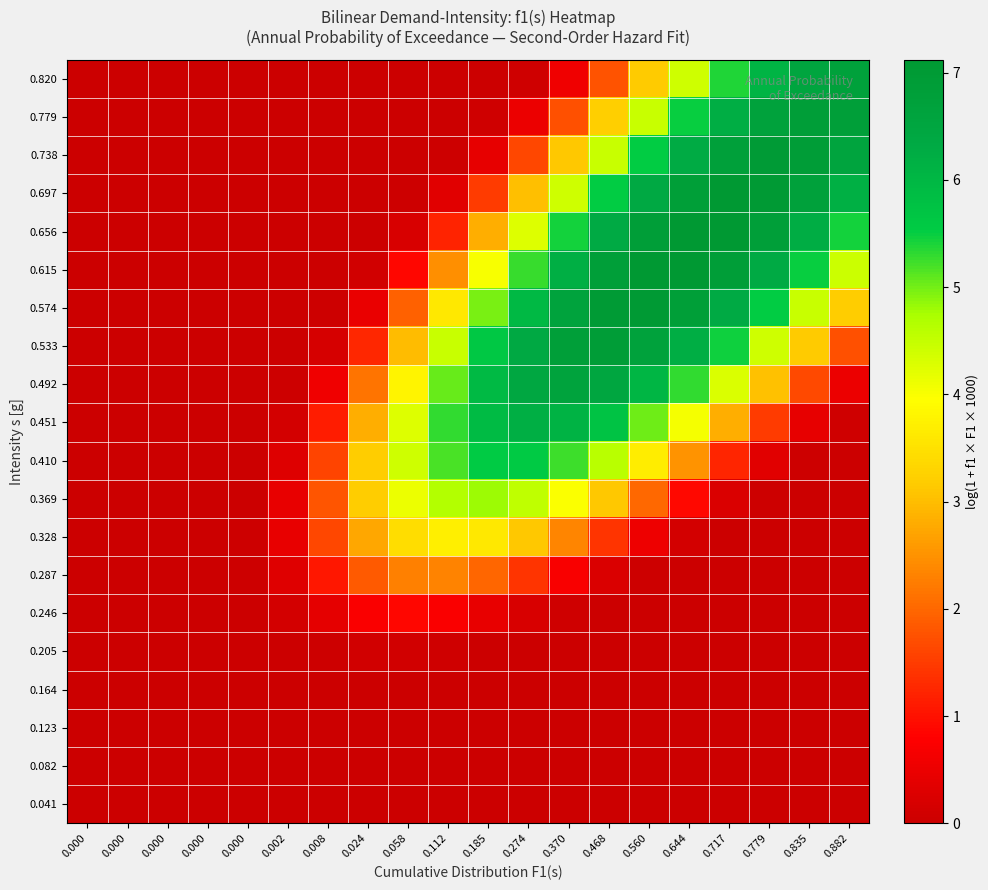

Reading left to right, what are all the values shown in this chart?

0.041: 0.000=0.0	0.000=0.0	0.000=0.0	0.000=0.0	0.000=0.0	0.002=0.0	0.008=0.0	0.024=0.0	0.058=0.0	0.112=0.0	0.185=0.0	0.274=0.0	0.370=0.0	0.468=0.0	0.560=0.0	0.644=0.0	0.717=0.0	0.779=0.0	0.835=0.0	0.882=0.0
0.082: 0.000=0.0	0.000=0.0	0.000=0.0	0.000=0.0	0.000=0.0	0.002=0.0	0.008=0.0	0.024=0.0	0.058=0.0	0.112=0.0	0.185=0.0	0.274=0.0	0.370=0.0	0.468=0.0	0.560=0.0	0.644=0.0	0.717=0.0	0.779=0.0	0.835=0.0	0.882=0.0
0.123: 0.000=0.0	0.000=0.0	0.000=0.0	0.000=0.0	0.000=0.0	0.002=0.0	0.008=0.0	0.024=0.0	0.058=0.0	0.112=0.0	0.185=0.0	0.274=0.0	0.370=0.0	0.468=0.0	0.560=0.0	0.644=0.0	0.717=0.0	0.779=0.0	0.835=0.0	0.882=0.0
0.164: 0.000=0.0	0.000=0.0	0.000=0.0	0.000=0.0	0.000=0.0	0.002=0.0	0.008=0.0	0.024=0.0	0.058=0.0	0.112=0.0	0.185=0.0	0.274=0.0	0.370=0.0	0.468=0.0	0.560=0.0	0.644=0.0	0.717=0.0	0.779=0.0	0.835=0.0	0.882=0.0
0.205: 0.000=0.0	0.000=0.0	0.000=0.0	0.000=0.0	0.000=0.0	0.002=0.0	0.008=0.1	0.024=0.1	0.058=0.1	0.112=0.1	0.185=0.0	0.274=0.0	0.370=0.0	0.468=0.0	0.560=0.0	0.644=0.0	0.717=0.0	0.779=0.0	0.835=0.0	0.882=0.0
0.246: 0.000=0.0	0.000=0.0	0.000=0.0	0.000=0.0	0.000=0.0	0.002=0.1	0.008=0.4	0.024=0.7	0.058=0.9	0.112=0.7	0.185=0.5	0.274=0.2	0.370=0.1	0.468=0.0	0.560=0.0	0.644=0.0	0.717=0.0	0.779=0.0	0.835=0.0	0.882=0.0
0.287: 0.000=0.0	0.000=0.0	0.000=0.0	0.000=0.0	0.000=0.0	0.002=0.3	0.008=1.1	0.024=1.9	0.058=2.3	0.112=2.3	0.185=2.0	0.274=1.4	0.370=0.7	0.468=0.2	0.560=0.0	0.644=0.0	0.717=0.0	0.779=0.0	0.835=0.0	0.882=0.0
0.328: 0.000=0.0	0.000=0.0	0.000=0.0	0.000=0.0	0.000=0.0	0.002=0.5	0.008=1.6	0.024=2.7	0.058=3.4	0.112=3.7	0.185=3.6	0.274=3.1	0.370=2.4	0.468=1.4	0.560=0.5	0.644=0.1	0.717=0.0	0.779=0.0	0.835=0.0	0.882=0.0
0.369: 0.000=0.0	0.000=0.0	0.000=0.0	0.000=0.0	0.000=0.0	0.002=0.4	0.008=1.8	0.024=3.2	0.058=4.1	0.112=4.7	0.185=4.8	0.274=4.6	0.370=4.0	0.468=3.1	0.560=2.0	0.644=0.9	0.717=0.2	0.779=0.0	0.835=0.0	0.882=0.0
0.410: 0.000=0.0	0.000=0.0	0.000=0.0	0.000=0.0	0.000=0.0	0.002=0.3	0.008=1.6	0.024=3.2	0.058=4.4	0.112=5.2	0.185=5.6	0.274=5.6	0.370=5.2	0.468=4.6	0.560=3.7	0.644=2.5	0.717=1.2	0.779=0.3	0.835=0.1	0.882=0.0
0.451: 0.000=0.0	0.000=0.0	0.000=0.0	0.000=0.0	0.000=0.0	0.002=0.1	0.008=1.1	0.024=2.8	0.058=4.3	0.112=5.3	0.185=5.9	0.274=6.2	0.370=6.1	0.468=5.7	0.560=5.0	0.644=4.1	0.717=2.8	0.779=1.5	0.835=0.4	0.882=0.1
0.492: 0.000=0.0	0.000=0.0	0.000=0.0	0.000=0.0	0.000=0.0	0.002=0.0	0.008=0.6	0.024=2.1	0.058=3.8	0.112=5.1	0.185=5.9	0.274=6.4	0.370=6.6	0.468=6.5	0.560=6.0	0.644=5.3	0.717=4.3	0.779=3.0	0.835=1.6	0.882=0.5
0.533: 0.000=0.0	0.000=0.0	0.000=0.0	0.000=0.0	0.000=0.0	0.002=0.0	0.008=0.2	0.024=1.3	0.058=3.0	0.112=4.5	0.185=5.6	0.274=6.4	0.370=6.8	0.468=6.9	0.560=6.7	0.644=6.2	0.717=5.5	0.779=4.4	0.835=3.1	0.882=1.7
0.574: 0.000=0.0	0.000=0.0	0.000=0.0	0.000=0.0	0.000=0.0	0.002=0.0	0.008=0.0	0.024=0.5	0.058=1.9	0.112=3.6	0.185=5.0	0.274=6.0	0.370=6.6	0.468=7.0	0.560=7.1	0.644=6.8	0.717=6.3	0.779=5.5	0.835=4.5	0.882=3.2
0.615: 0.000=0.0	0.000=0.0	0.000=0.0	0.000=0.0	0.000=0.0	0.002=0.0	0.008=0.0	0.024=0.1	0.058=0.9	0.112=2.5	0.185=4.0	0.274=5.3	0.370=6.2	0.468=6.8	0.560=7.1	0.644=7.1	0.717=6.8	0.779=6.3	0.835=5.5	0.882=4.4
0.656: 0.000=0.0	0.000=0.0	0.000=0.0	0.000=0.0	0.000=0.0	0.002=0.0	0.008=0.0	0.024=0.0	0.058=0.2	0.112=1.2	0.185=2.8	0.274=4.3	0.370=5.4	0.468=6.3	0.560=6.9	0.644=7.1	0.717=7.1	0.779=6.8	0.835=6.3	0.882=5.4
0.697: 0.000=0.0	0.000=0.0	0.000=0.0	0.000=0.0	0.000=0.0	0.002=0.0	0.008=0.0	0.024=0.0	0.058=0.0	0.112=0.3	0.185=1.5	0.274=3.0	0.370=4.4	0.468=5.5	0.560=6.3	0.644=6.8	0.717=7.1	0.779=7.0	0.835=6.7	0.882=6.2
0.738: 0.000=0.0	0.000=0.0	0.000=0.0	0.000=0.0	0.000=0.0	0.002=0.0	0.008=0.0	0.024=0.0	0.058=0.0	0.112=0.0	0.185=0.4	0.274=1.6	0.370=3.1	0.468=4.5	0.560=5.5	0.644=6.3	0.717=6.8	0.779=7.0	0.835=6.9	0.882=6.6
0.779: 0.000=0.0	0.000=0.0	0.000=0.0	0.000=0.0	0.000=0.0	0.002=0.0	0.008=0.0	0.024=0.0	0.058=0.0	0.112=0.0	0.185=0.1	0.274=0.5	0.370=1.7	0.468=3.2	0.560=4.5	0.644=5.5	0.717=6.2	0.779=6.7	0.835=6.9	0.882=6.8
0.820: 0.000=0.0	0.000=0.0	0.000=0.0	0.000=0.0	0.000=0.0	0.002=0.0	0.008=0.0	0.024=0.0	0.058=0.0	0.112=0.0	0.185=0.0	0.274=0.1	0.370=0.6	0.468=1.8	0.560=3.2	0.644=4.4	0.717=5.4	0.779=6.1	0.835=6.5	0.882=6.7